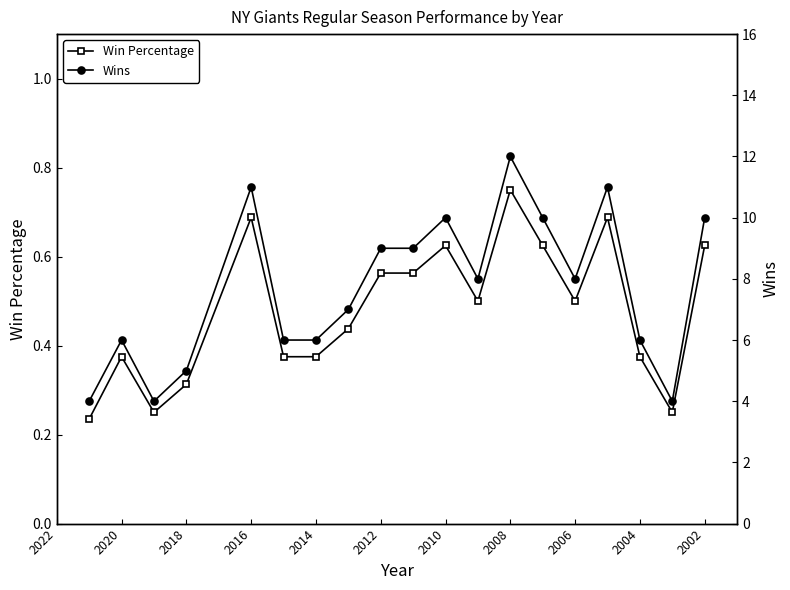

What is the sum of all Wins values?

146.0